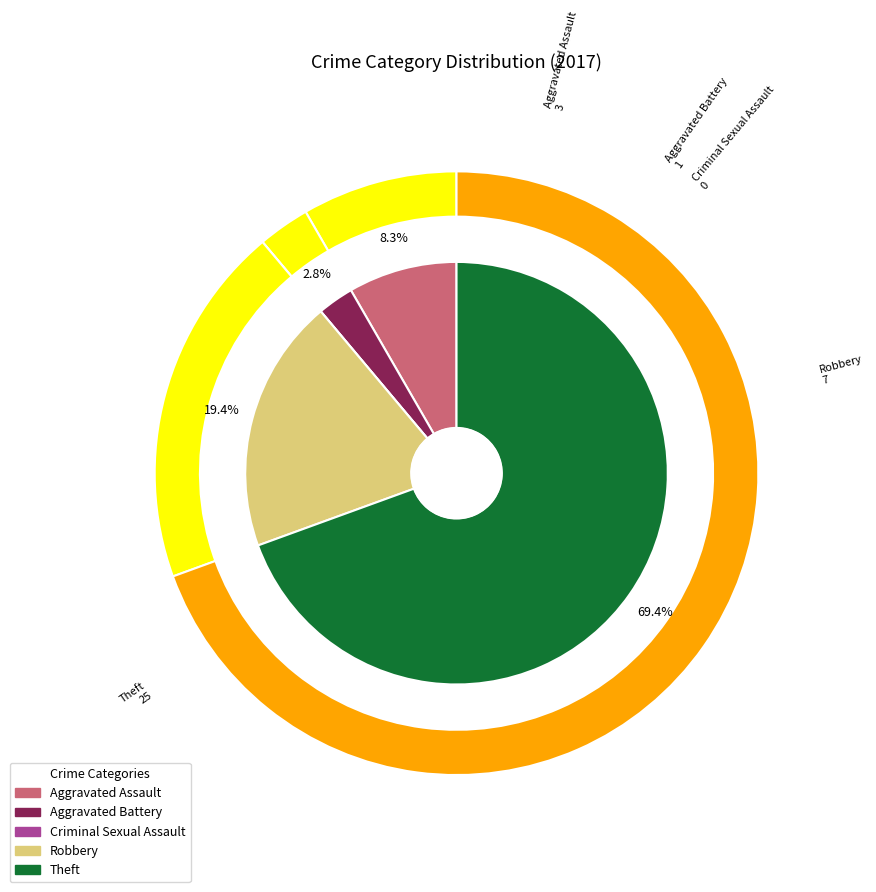

To the nearest percent, what portion does Theft represent?

69%